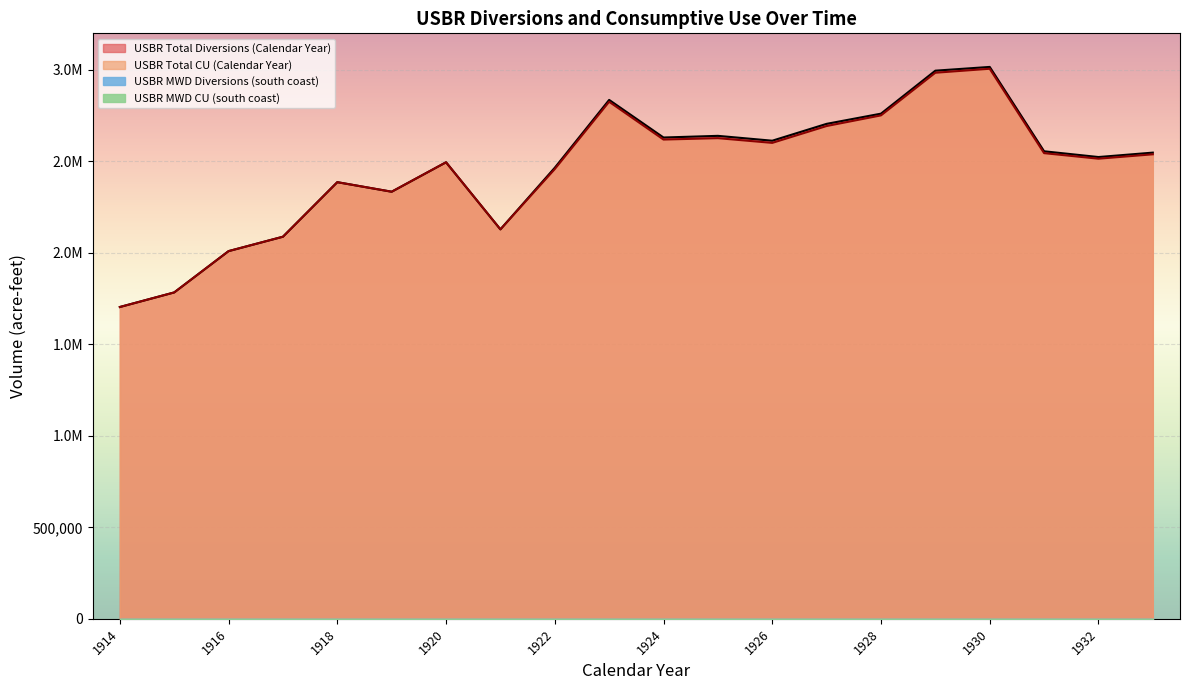

Which series has the widest spread of values?

USBR Total Diversions (Calendar Year)